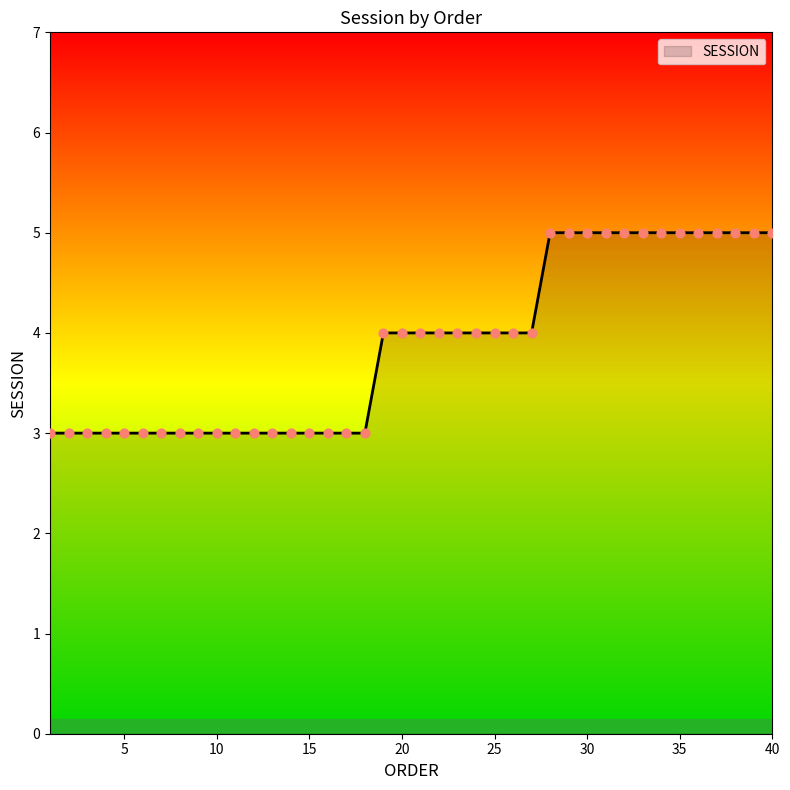

What is the maximum value shown in the chart?

5